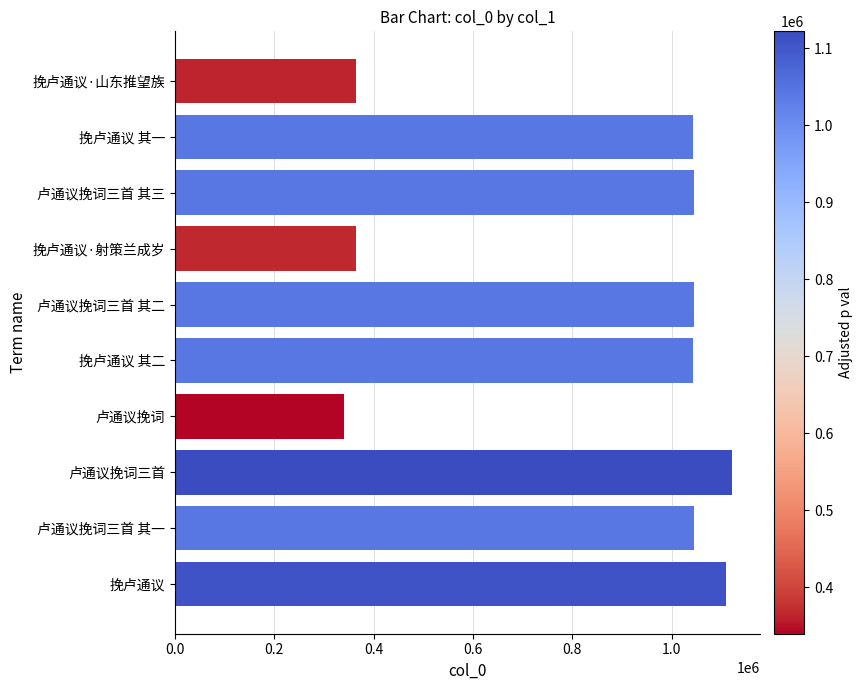

What is the label of the 4th bar from the top?

挽卢通议·射策兰成岁